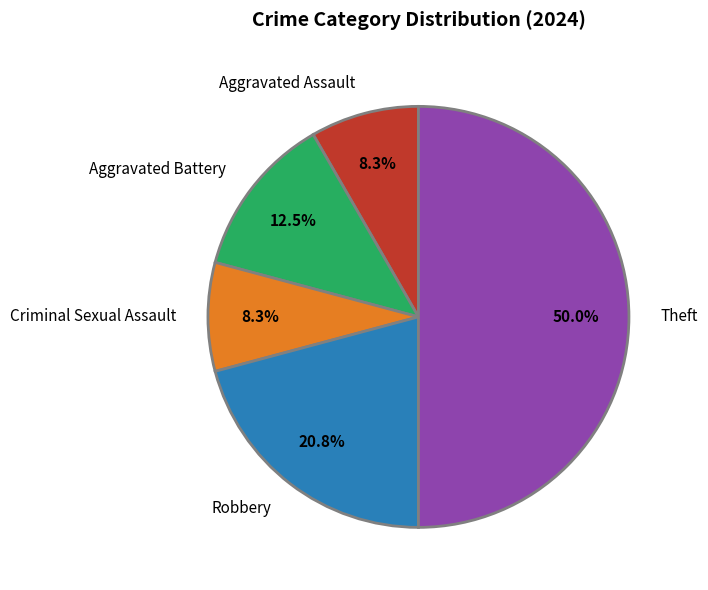

Which category has the biggest portion of the pie?

Theft